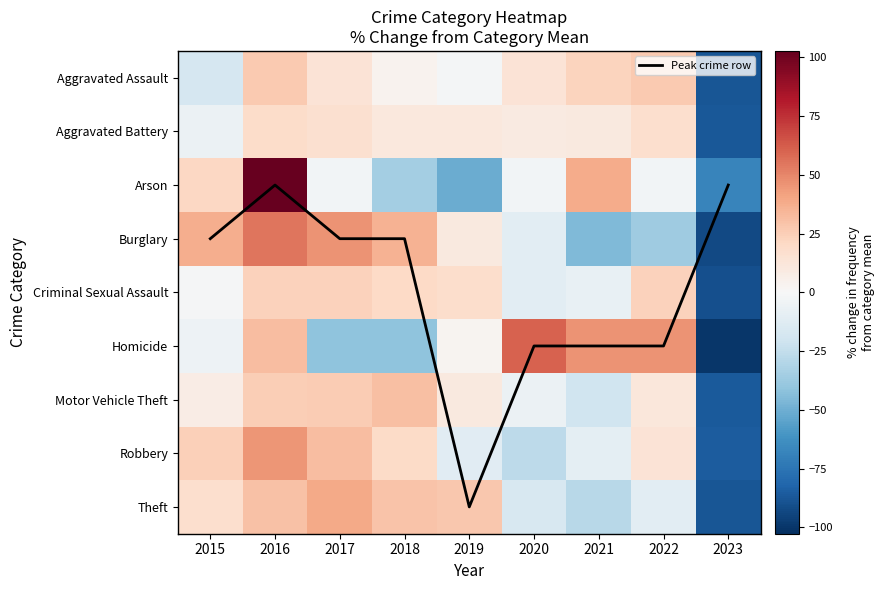

The Robbery series shows -85.3 at 2023. True or false?

True